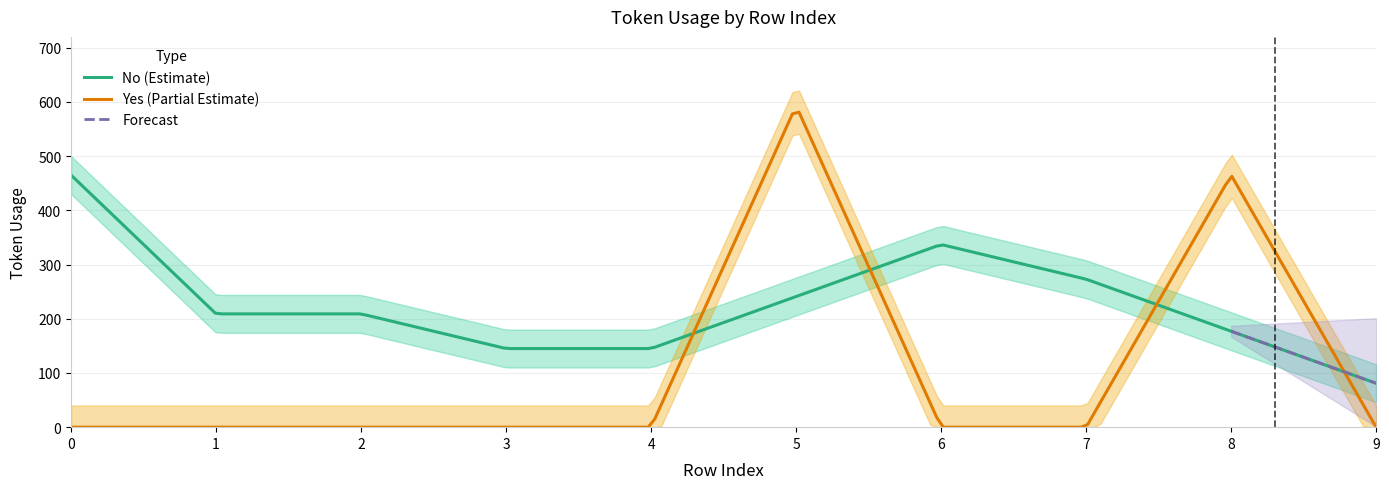

List the series in order of their overall mean, highest first.

No, Yes